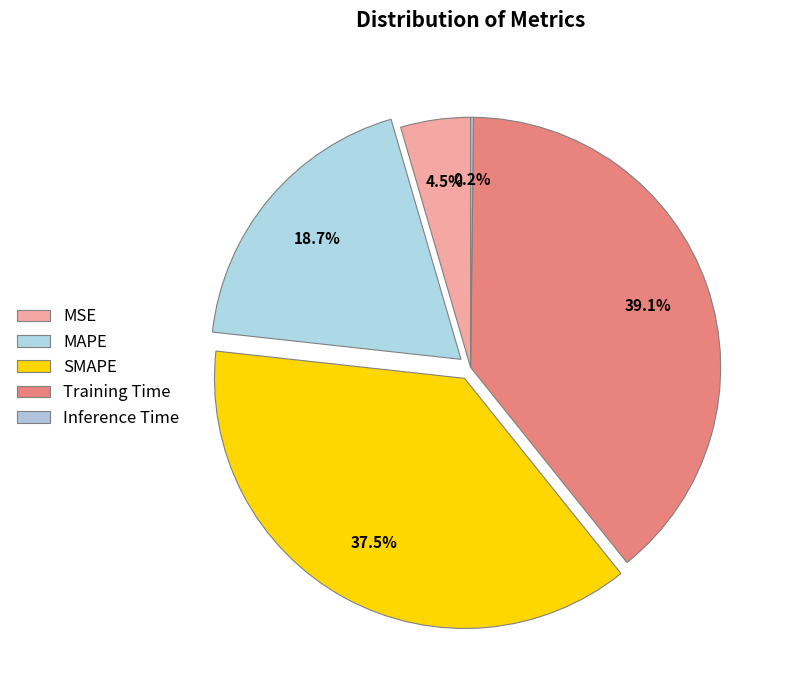

Between Training Time and MSE, which is larger?

Training Time